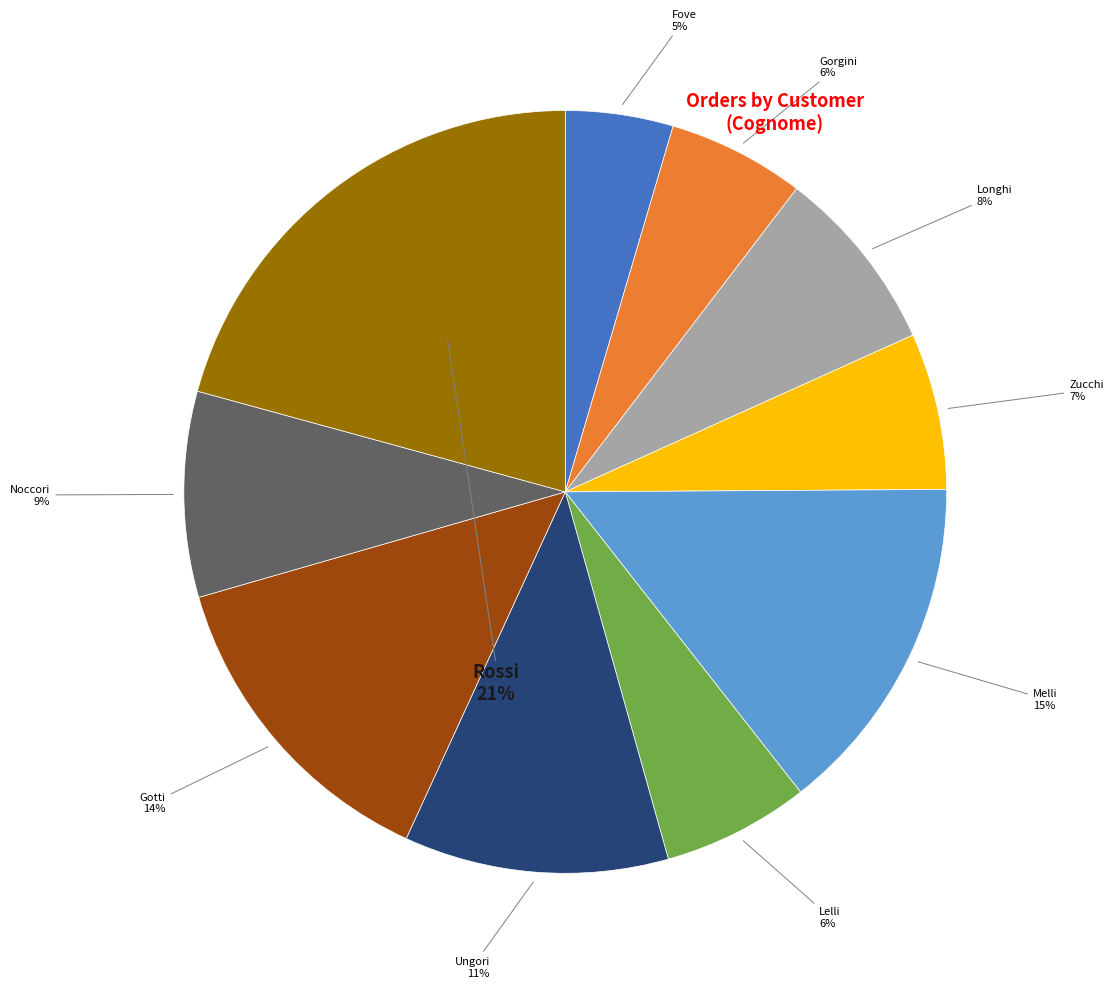

Do Lelli and Zucchi together represent more than half of the pie?

No